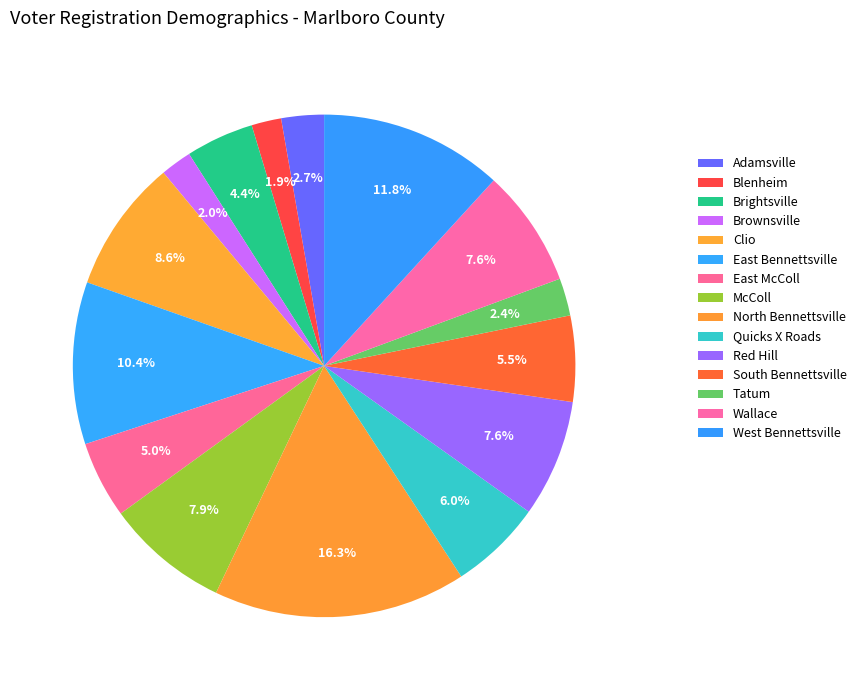

What percentage do Red Hill and Tatum together represent?

10.0%